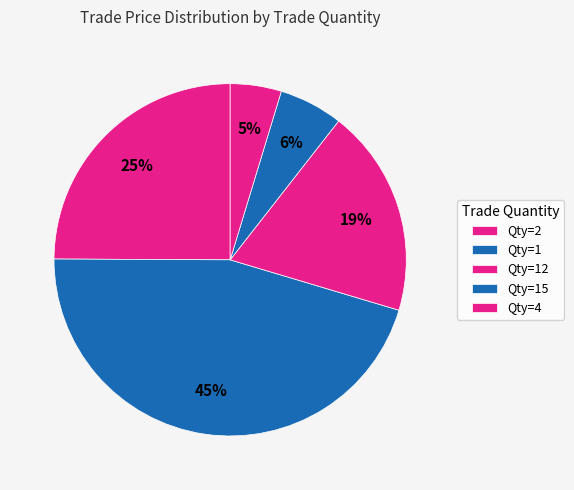

How many segments does this pie chart have?

5